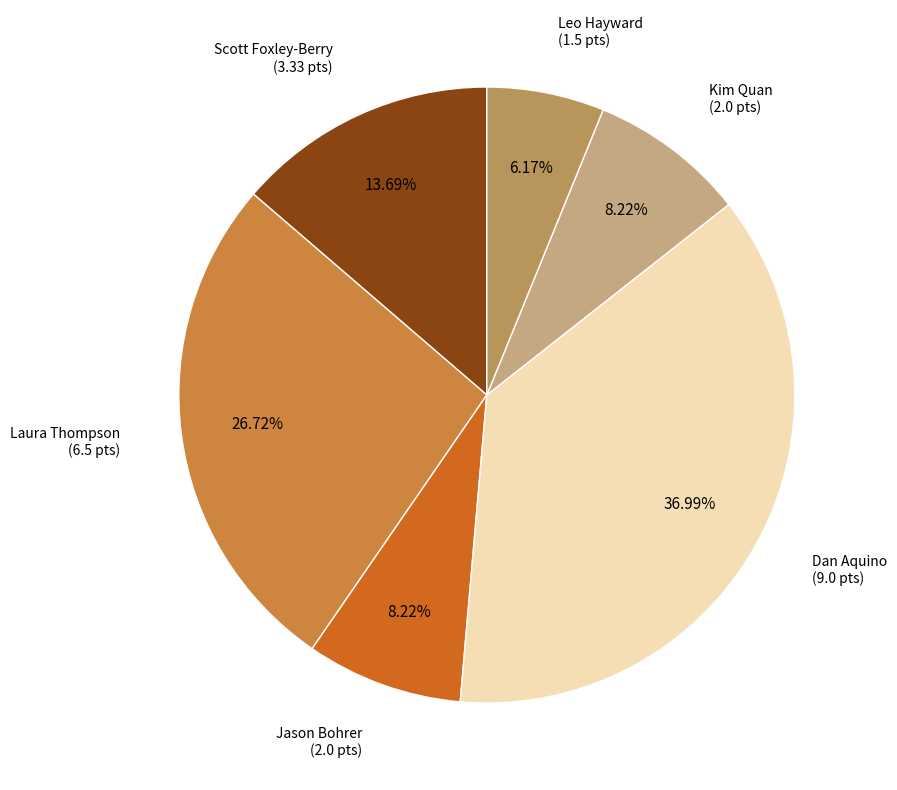

Count the number of slices in the pie.

6